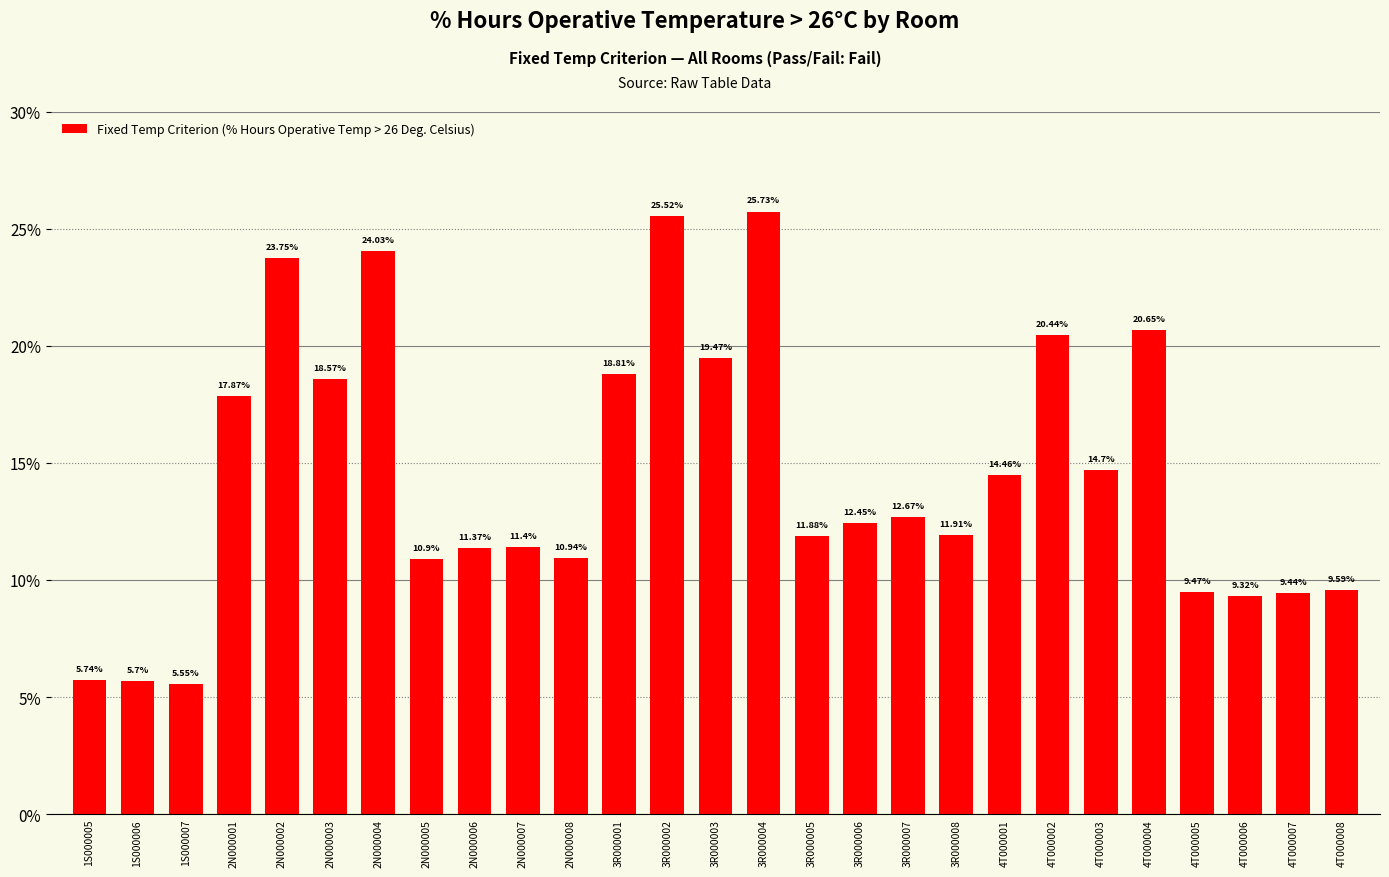

What is the sum of all values?

392.3